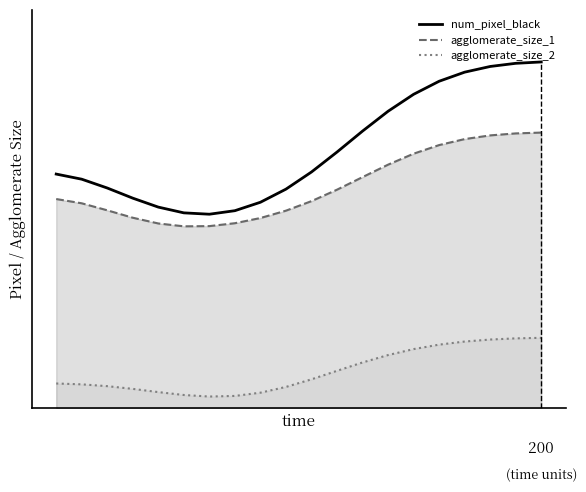

What are all the series names shown in the legend?

num_pixel_black, agglomerate_size_1, agglomerate_size_2